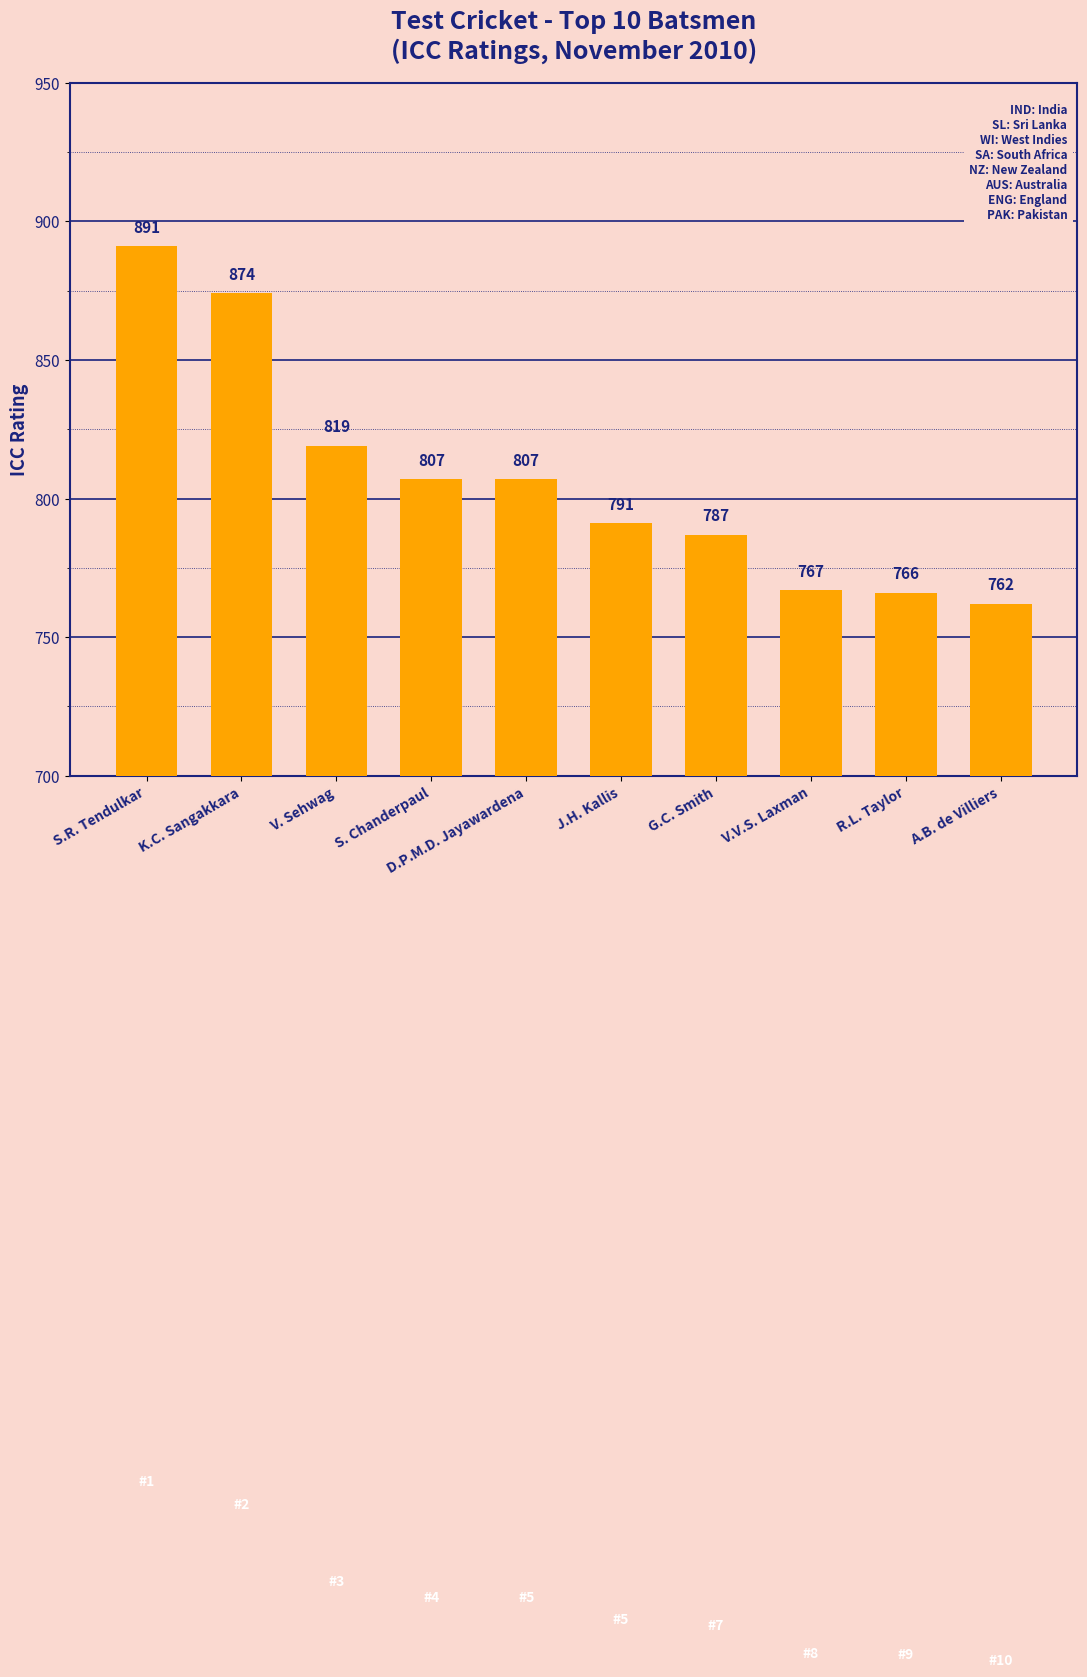

Where does the data first go above 807?

S.R. Tendulkar